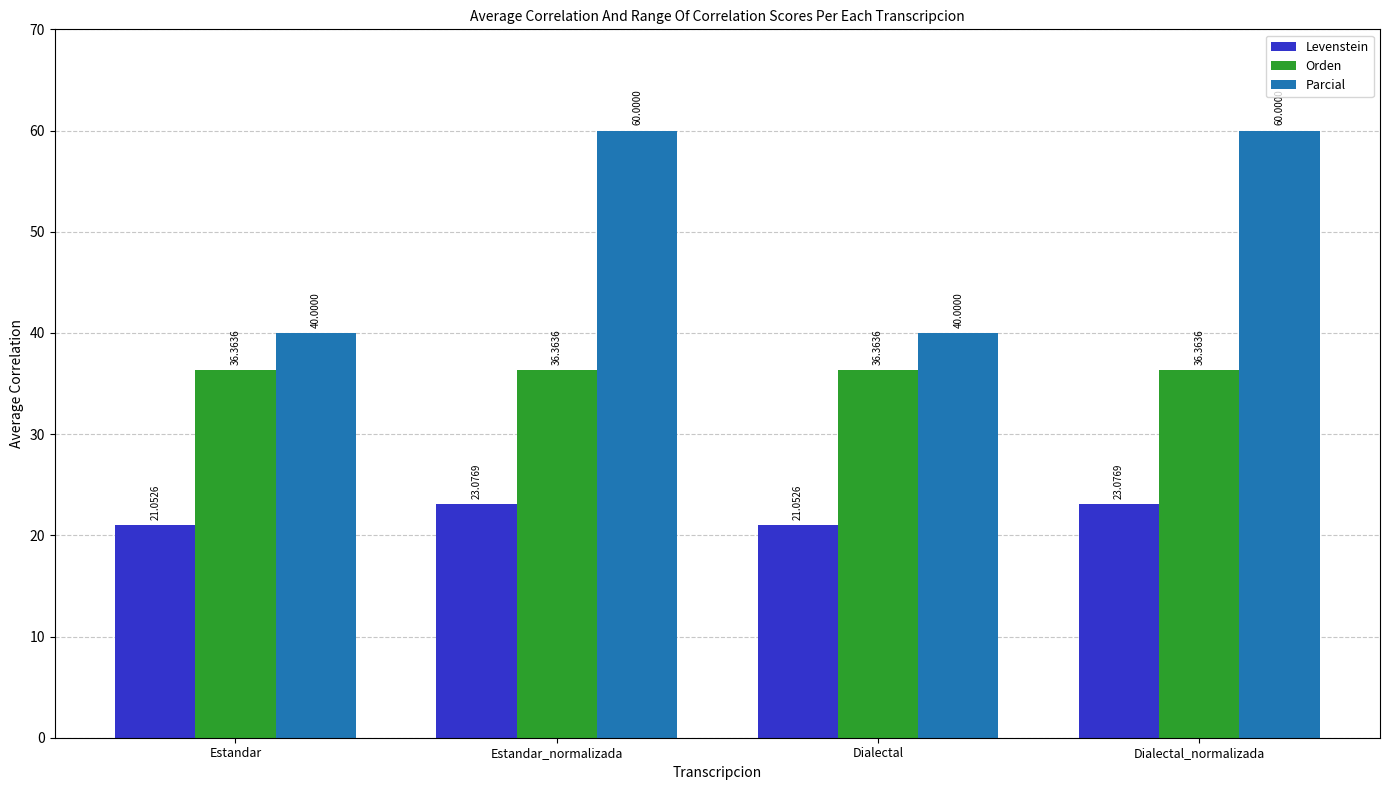

Reading right to left, transcribe all the data shown in this chart.

Levenstein: Dialectal_normalizada=23.1	Dialectal=21.1	Estandar_normalizada=23.1	Estandar=21.1
Orden: Dialectal_normalizada=36.4	Dialectal=36.4	Estandar_normalizada=36.4	Estandar=36.4
Parcial: Dialectal_normalizada=60.0	Dialectal=40.0	Estandar_normalizada=60.0	Estandar=40.0